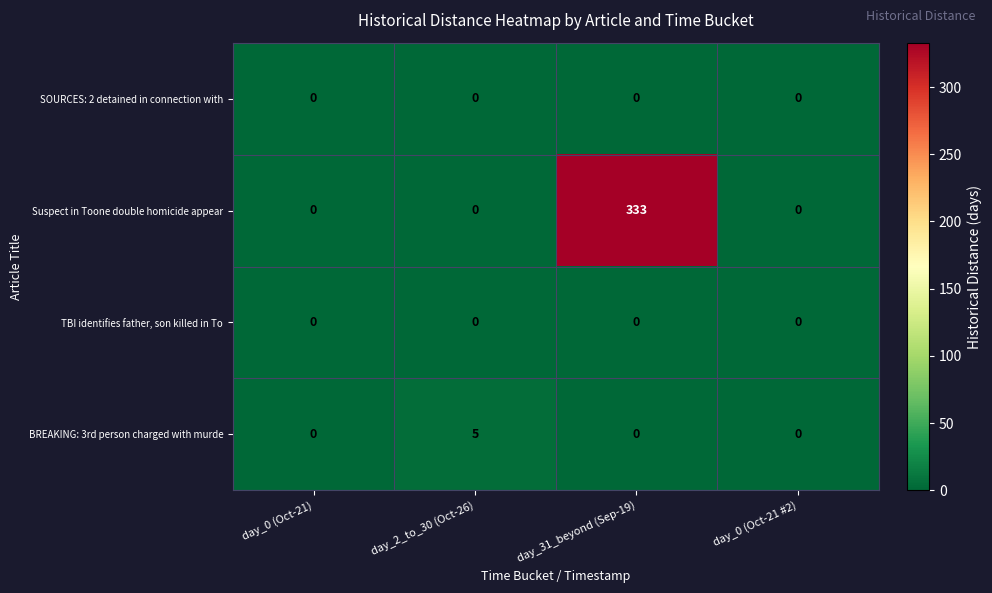

The value of BREAKING: 3rd person charged with murde at day_31_beyond (Sep-19) is 0. True or false?

True